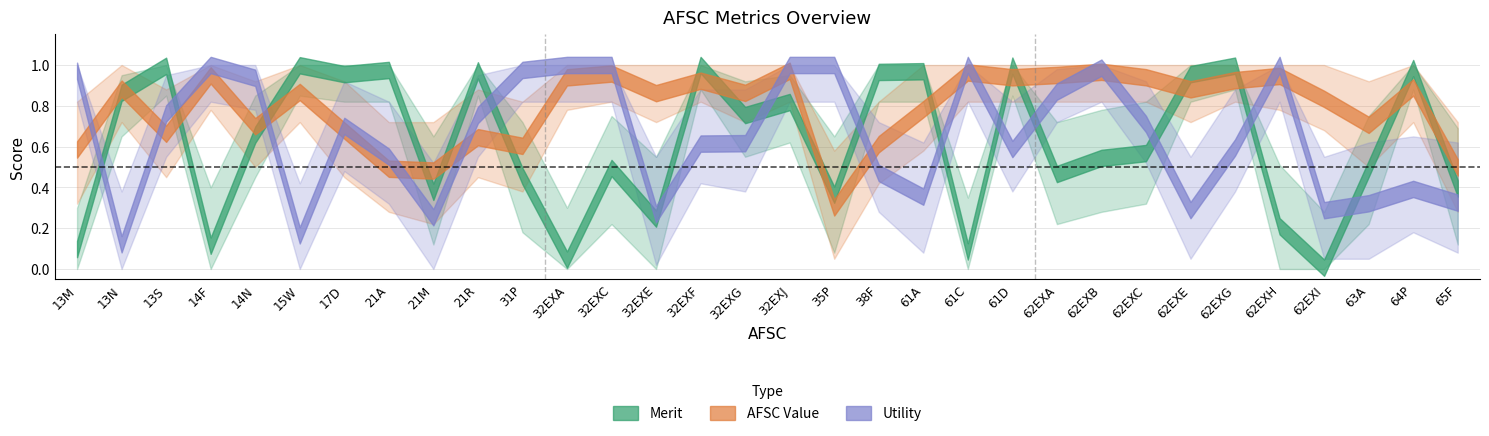

What is the label of the 6th point from the left?

15W